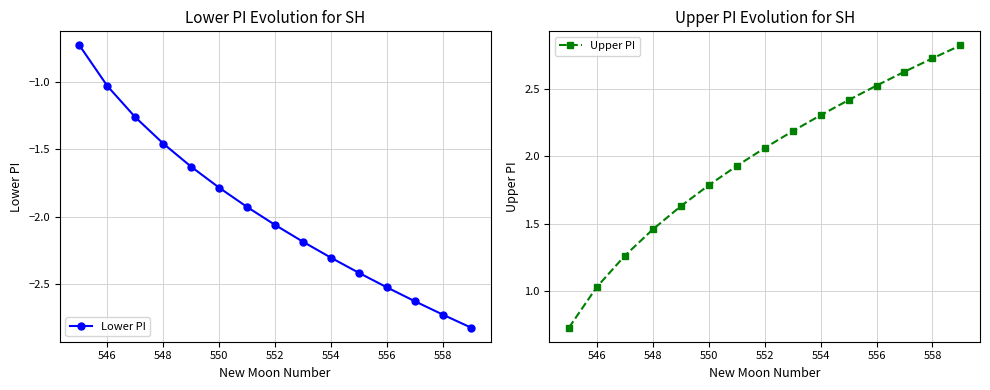

True or false: Lower PI has more than 2 interior local peaks.

False